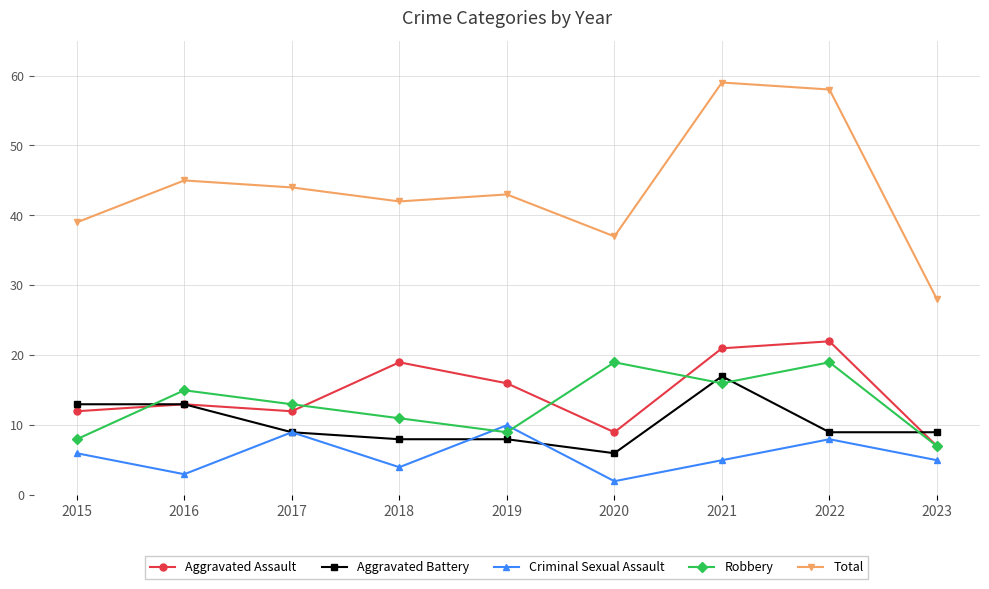

Where is the first local maximum for Total?

2016